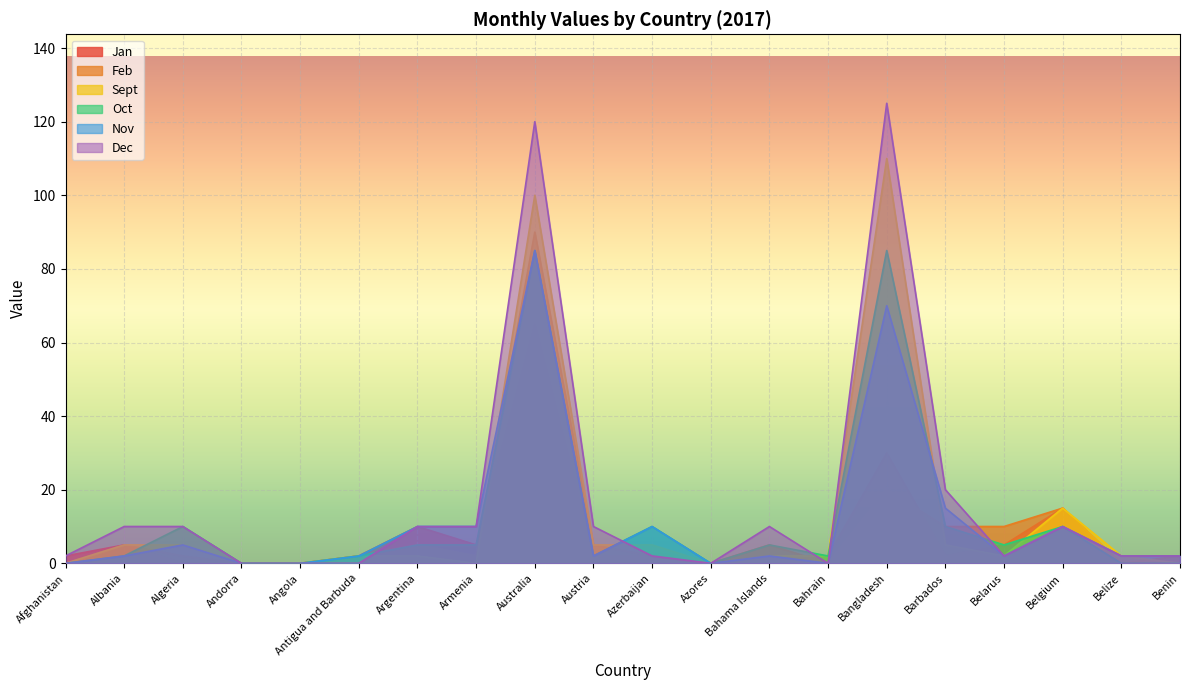

What is the label of the 19th point from the left?

Belize